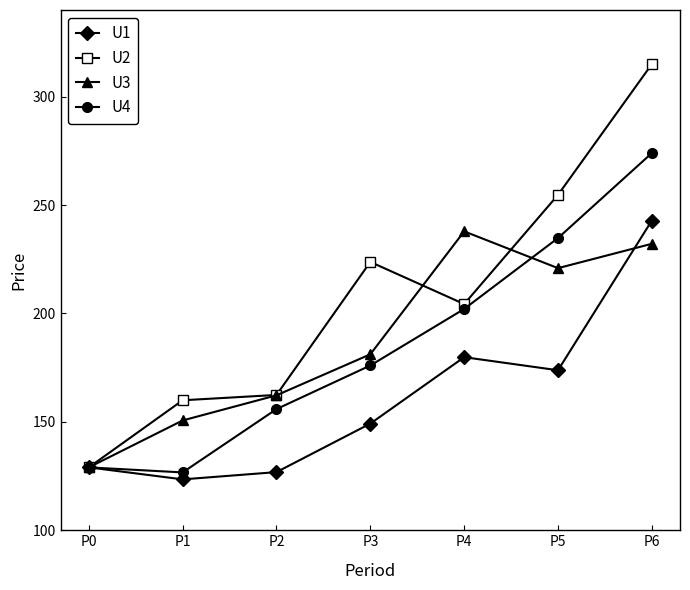

What is the sum of all U2 values?

1449.2